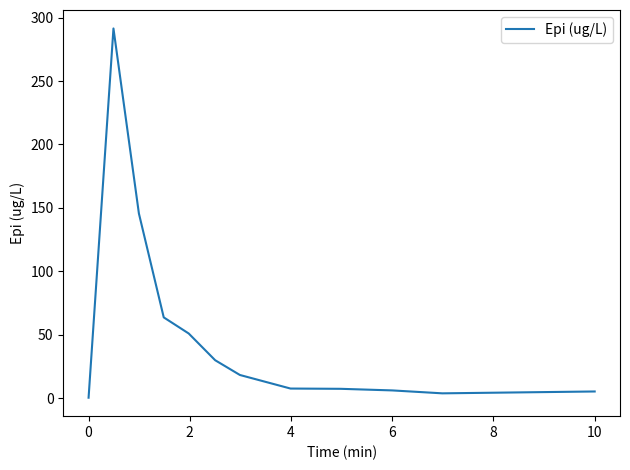

What is the maximum value shown in the chart?

291.5